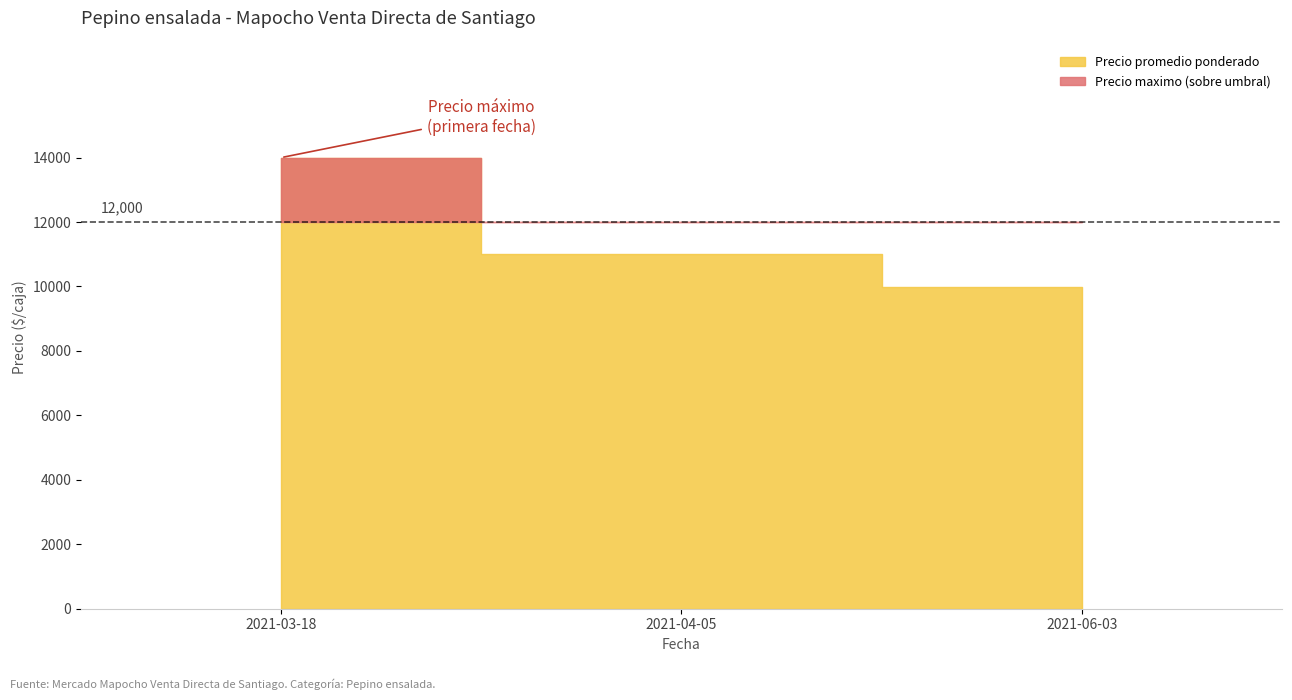

What is the label of the 2nd point from the left?

2021-04-05